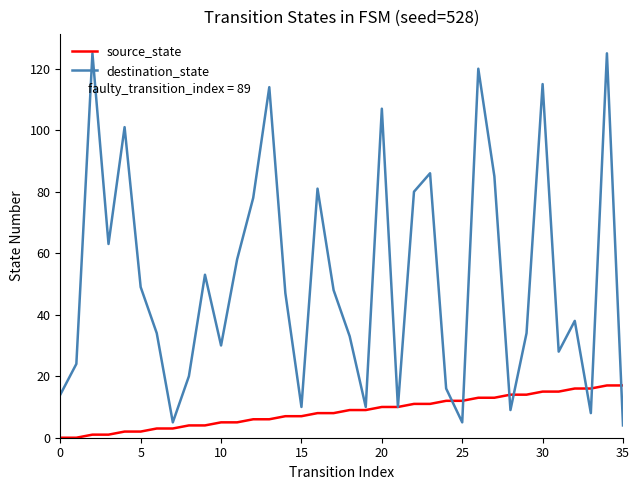

Which series has the widest spread of values?

destination_state